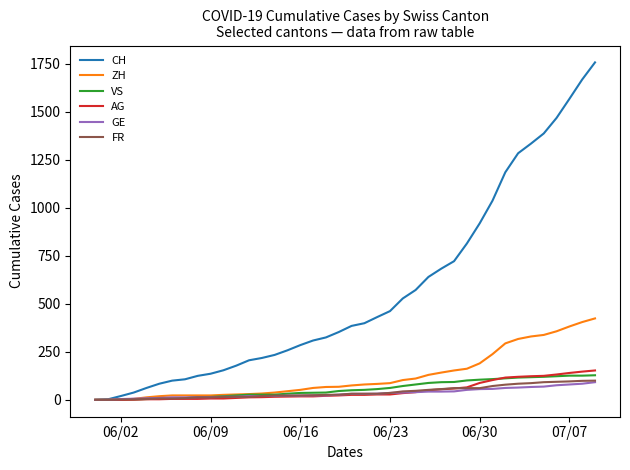

What is the greatest value displayed?

1757